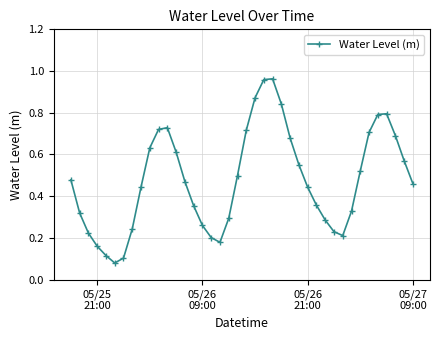

True or false: there are more than 0 points higher than both neighbors.

True